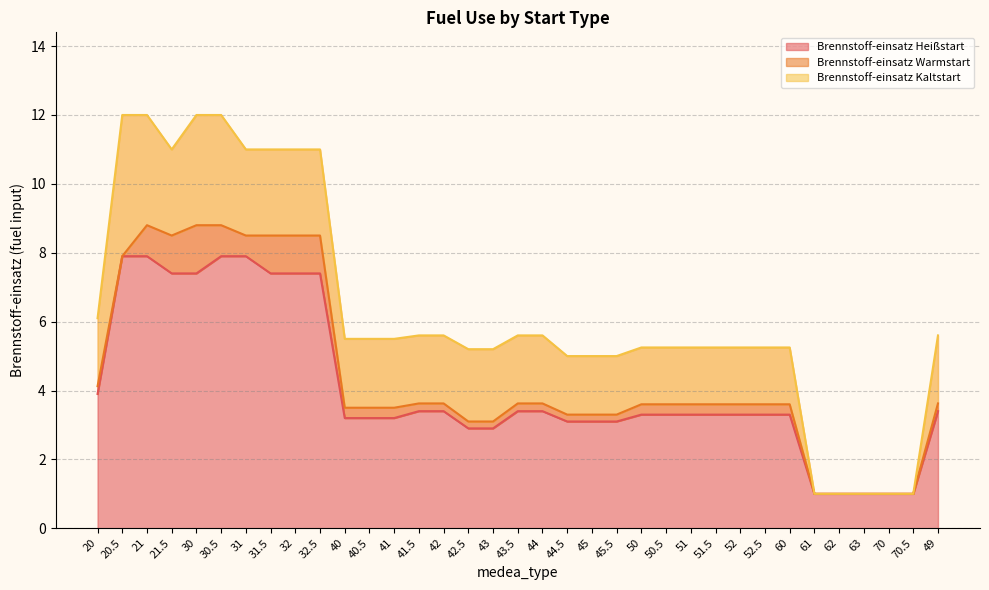

Which series has the largest total across all categories?

Brennstoff-einsatz Kaltstart